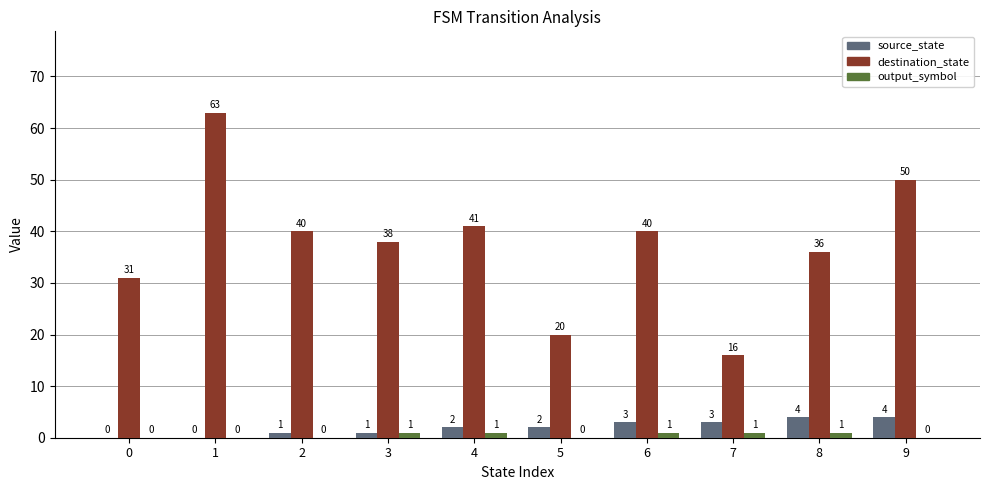

Which series changed the most between 5 and 9?

destination_state